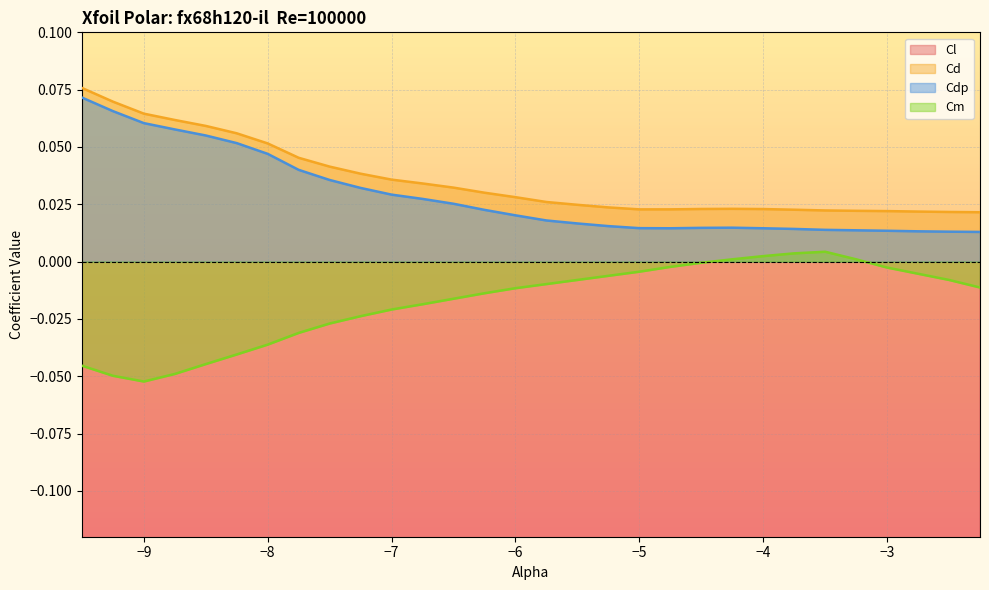

True or false: Cdp and Cm intersect in this chart.

False